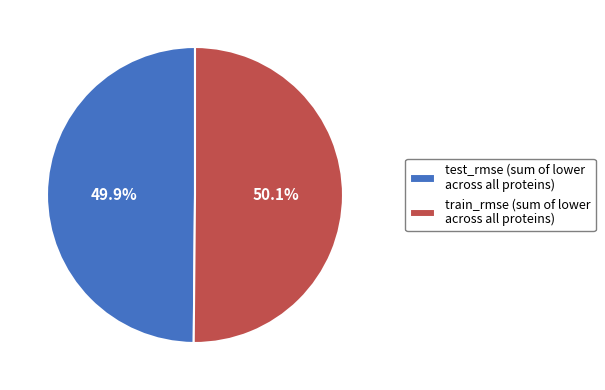

Approximately how many times larger is the value at train_rmse (sum of lower across all proteins) compared to test_rmse (sum of lower across all proteins)?

1.0